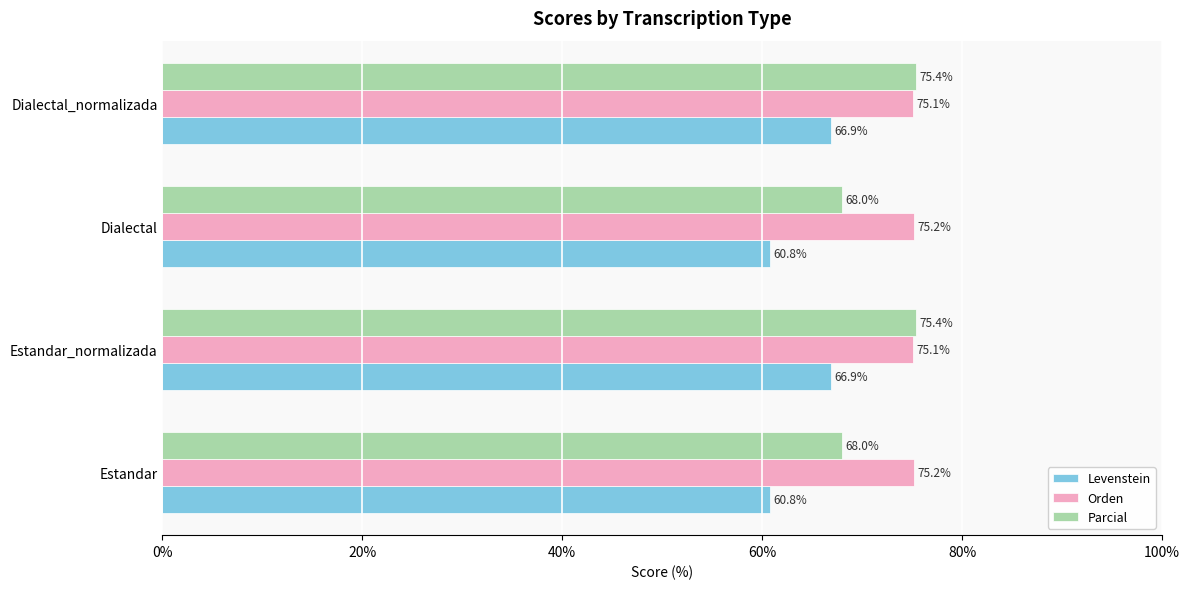

Which series changed the most between Estandar and Dialectal_normalizada?

Parcial